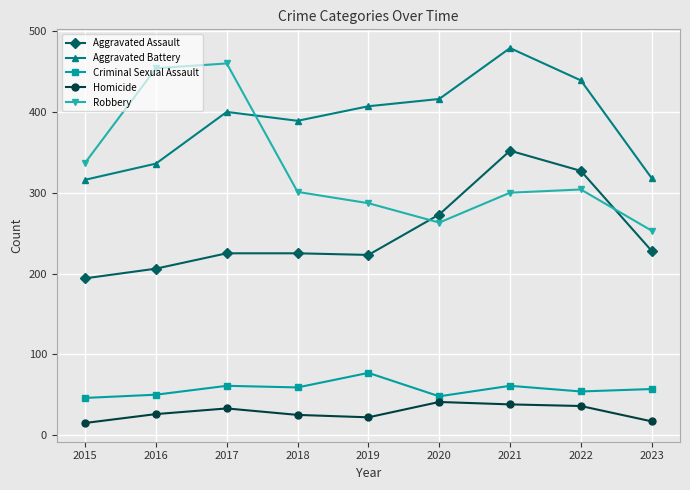

Which series changed the most between 2018 and 2023?

Aggravated Battery